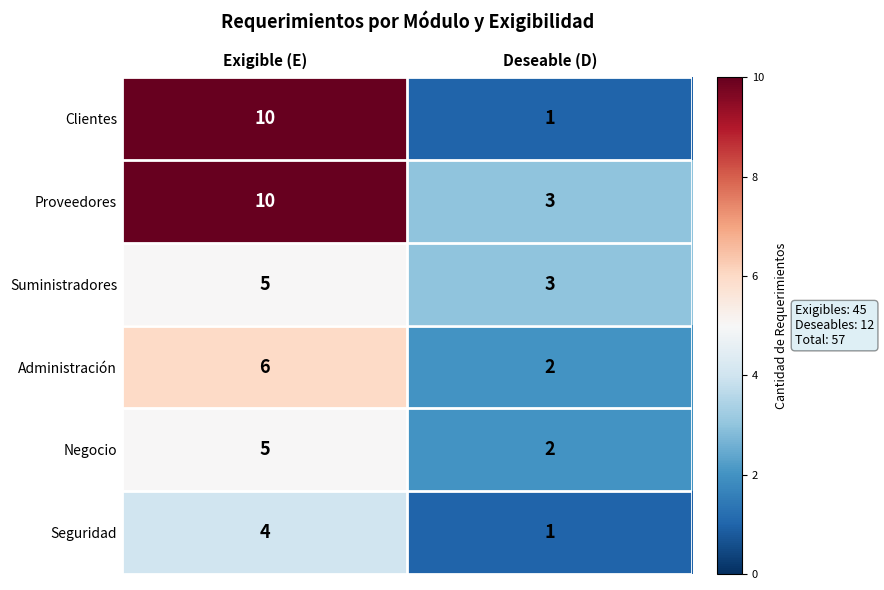

Which series has the largest total across all categories?

Proveedores